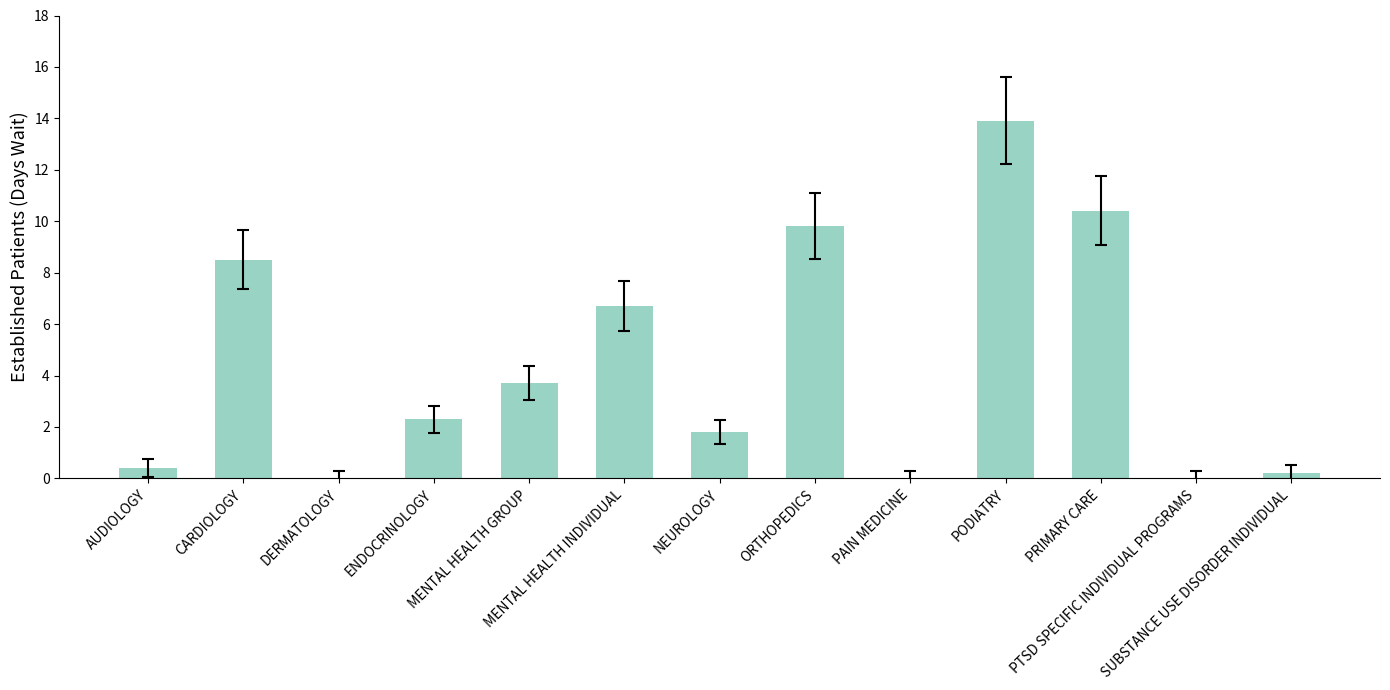

At which label does the data first exceed 2?

CARDIOLOGY